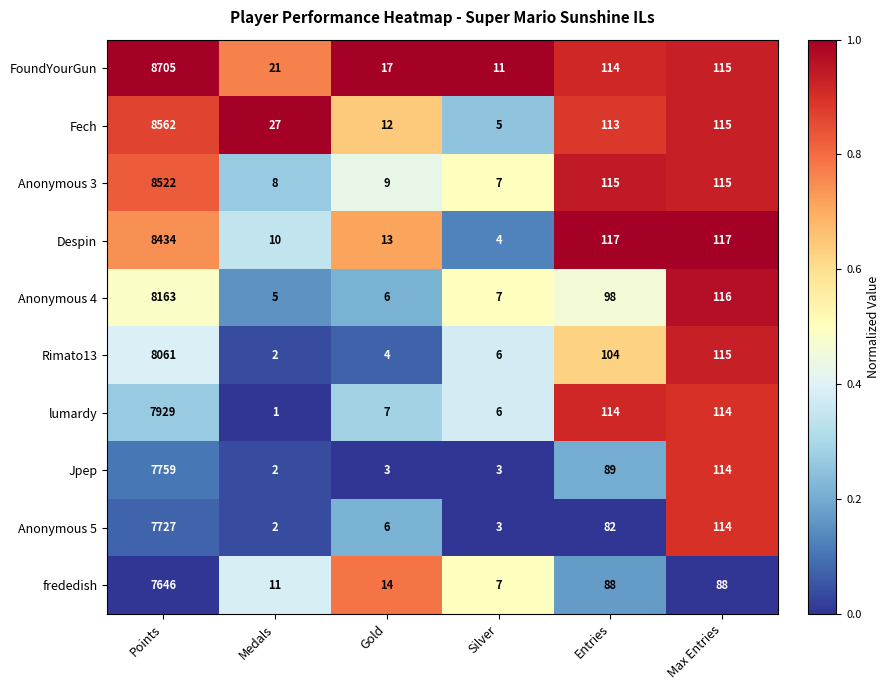

Rank the series by their maximum value, from highest to lowest.

FoundYourGun, Fech, Anonymous 3, Despin, Anonymous 4, Rimato13, lumardy, Jpep, Anonymous 5, frededish